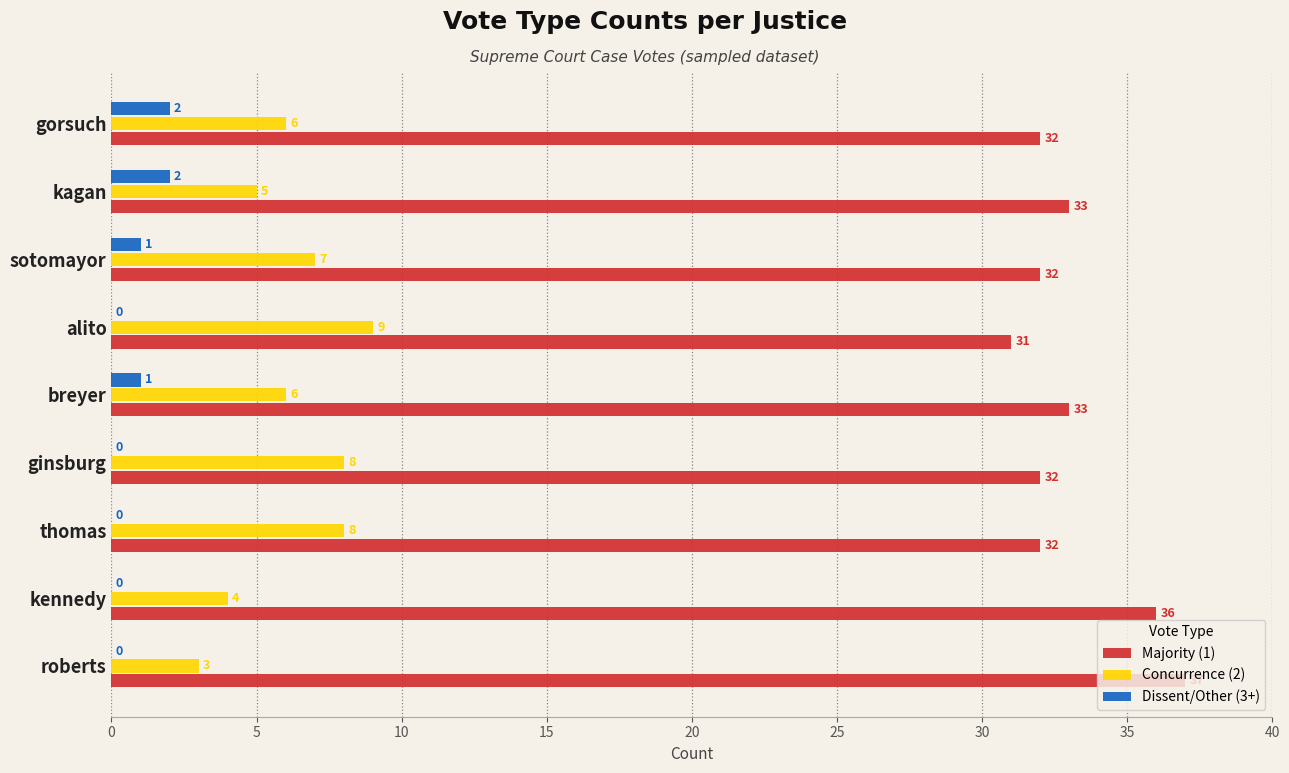

What is the maximum value shown in the chart?

37